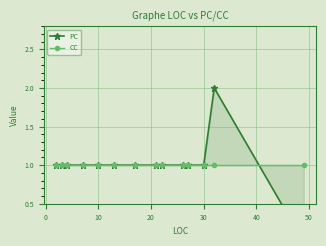

How many data points in PC are above 1?

1